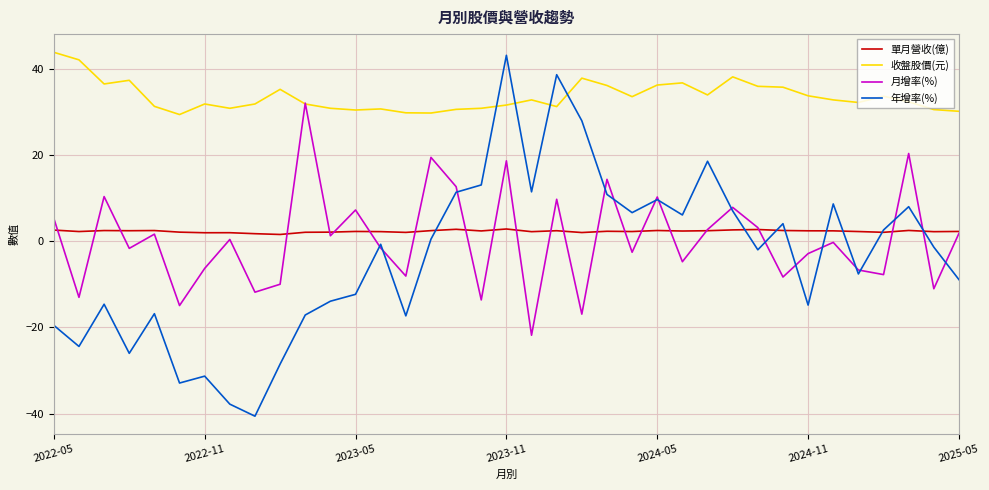

Which series ends up on top after the final intersection of 收盤股價(元) and 年增率(%)?

收盤股價(元)